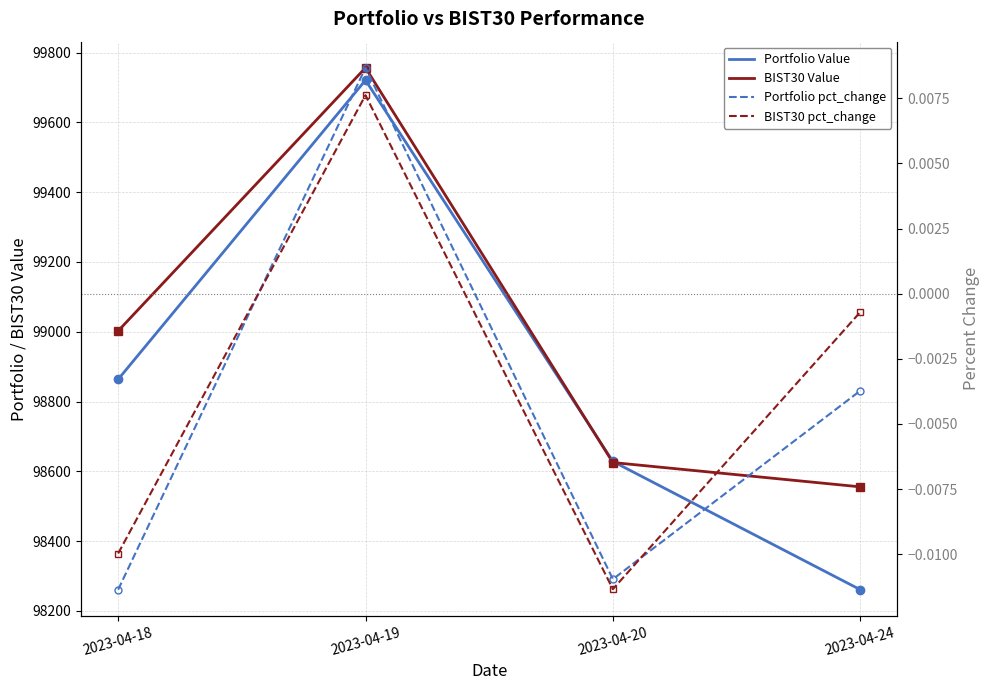

What is the difference between the second highest and second lowest values in the BIST30 Value series?

377.3